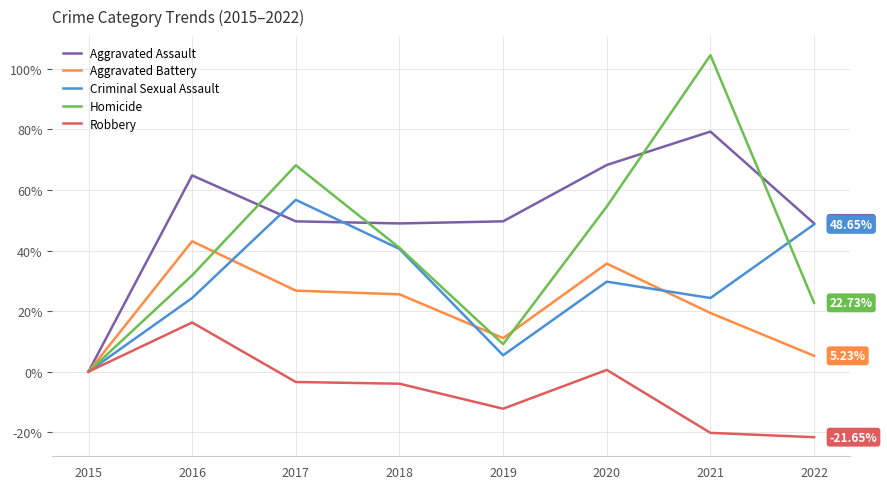

What is the maximum value shown in the chart?

104.5